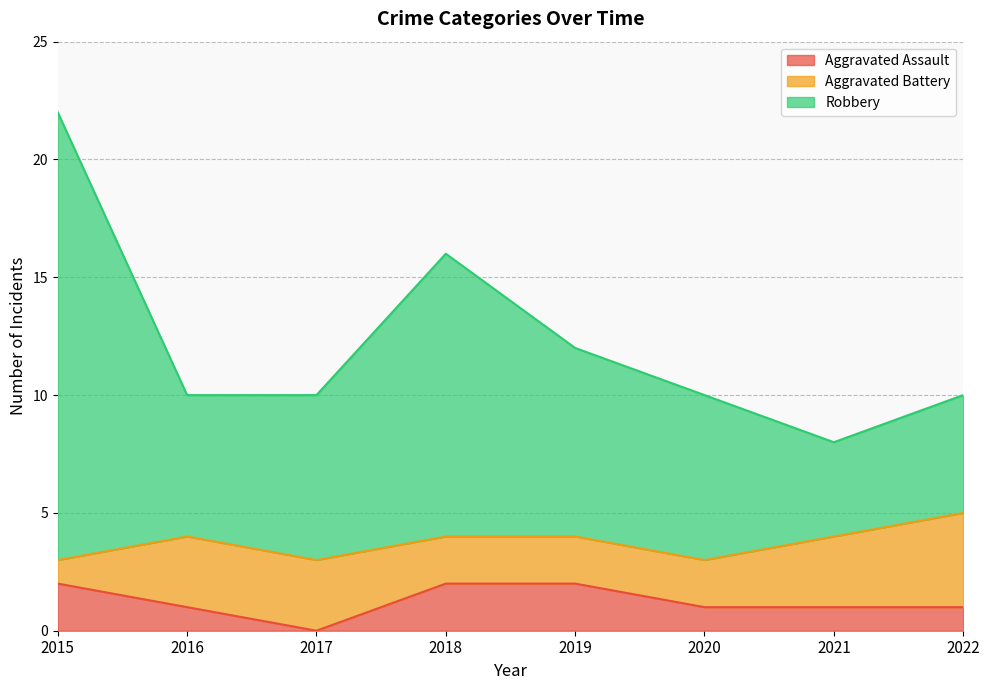

The Aggravated Assault series shows 2 at 2019. True or false?

True